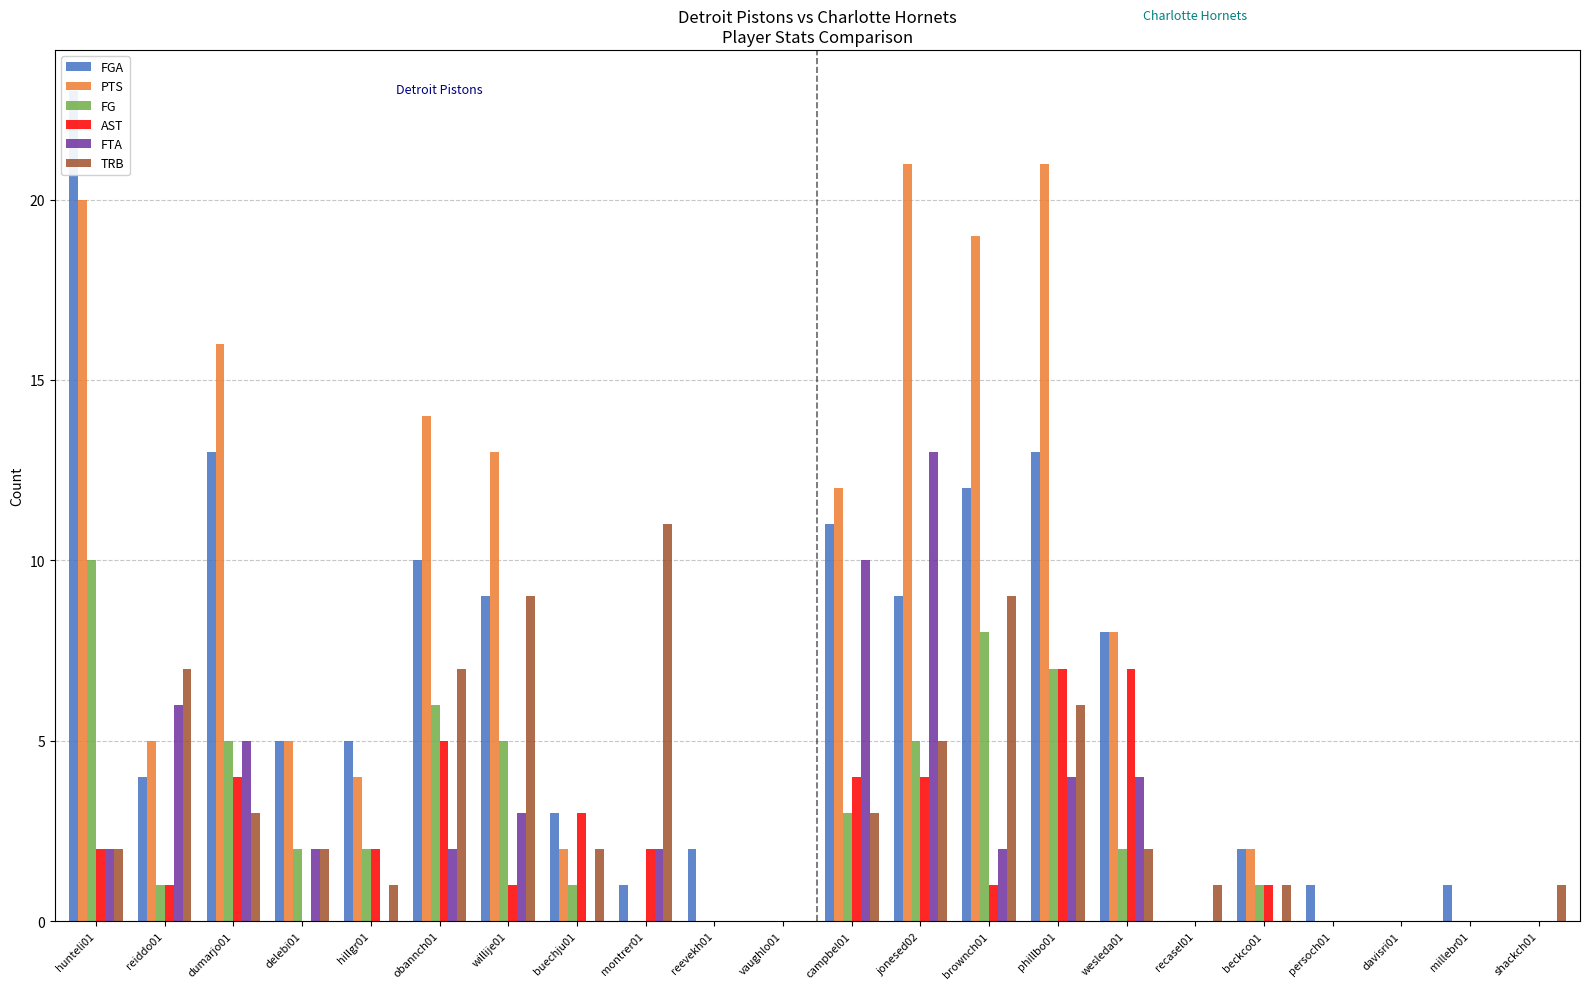

How many positive values does the FG series have?

14